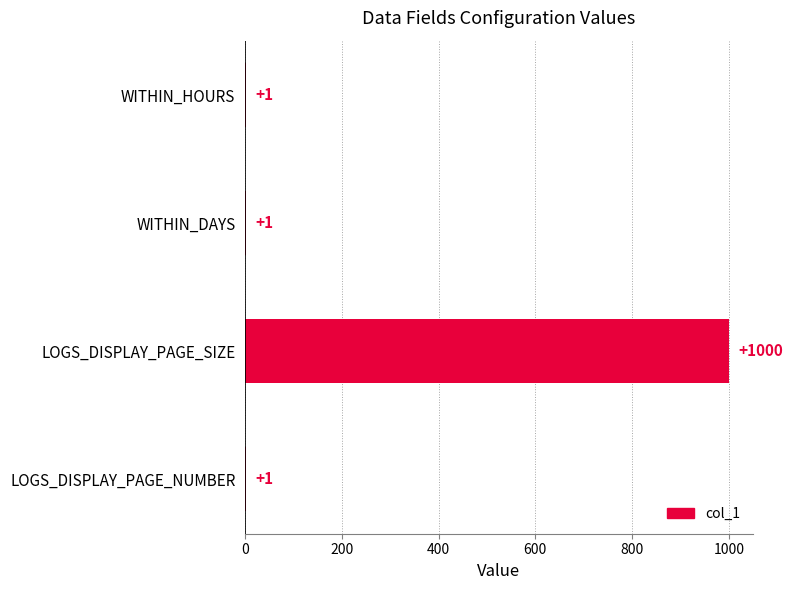

Reading bottom to top, list all the values displayed in this chart.

LOGS_DISPLAY_PAGE_NUMBER=1	LOGS_DISPLAY_PAGE_SIZE=1000	WITHIN_DAYS=1	WITHIN_HOURS=1